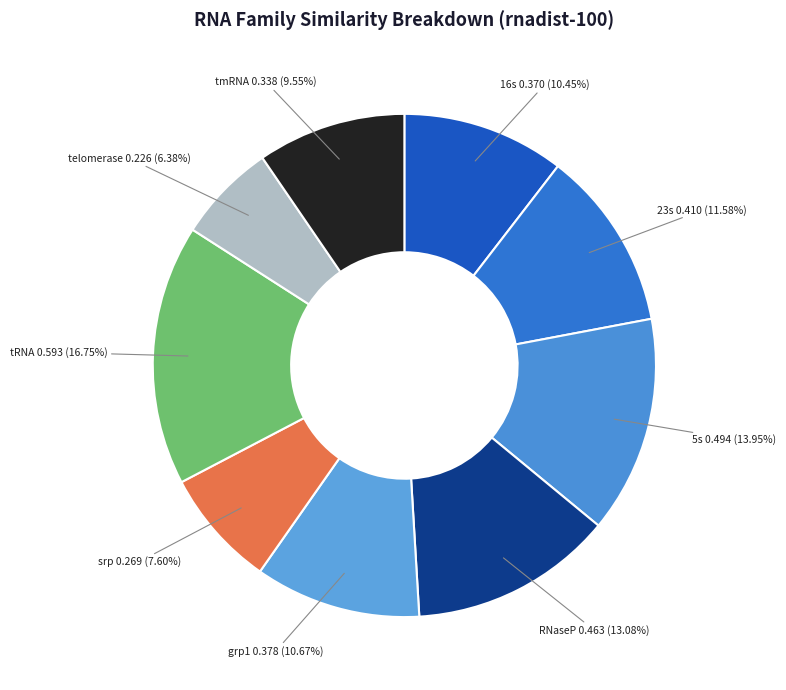

How many segments does this pie chart have?

9